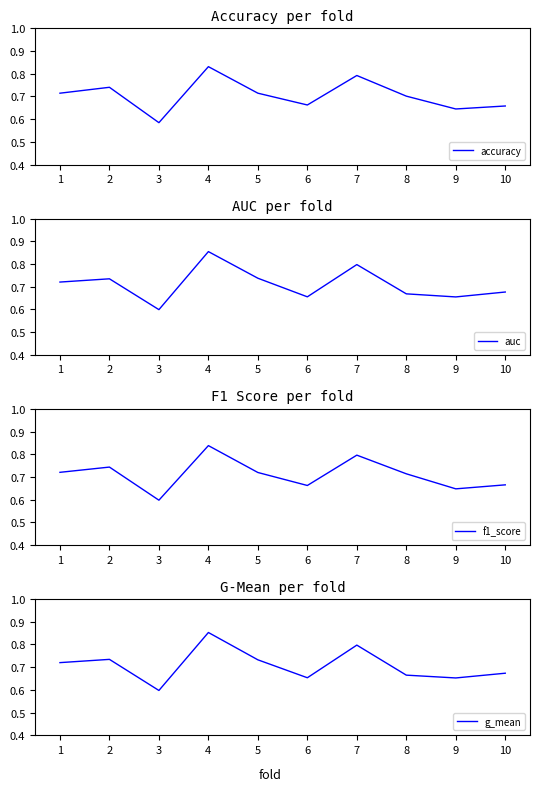

Between 2 and 6, which is larger?

2